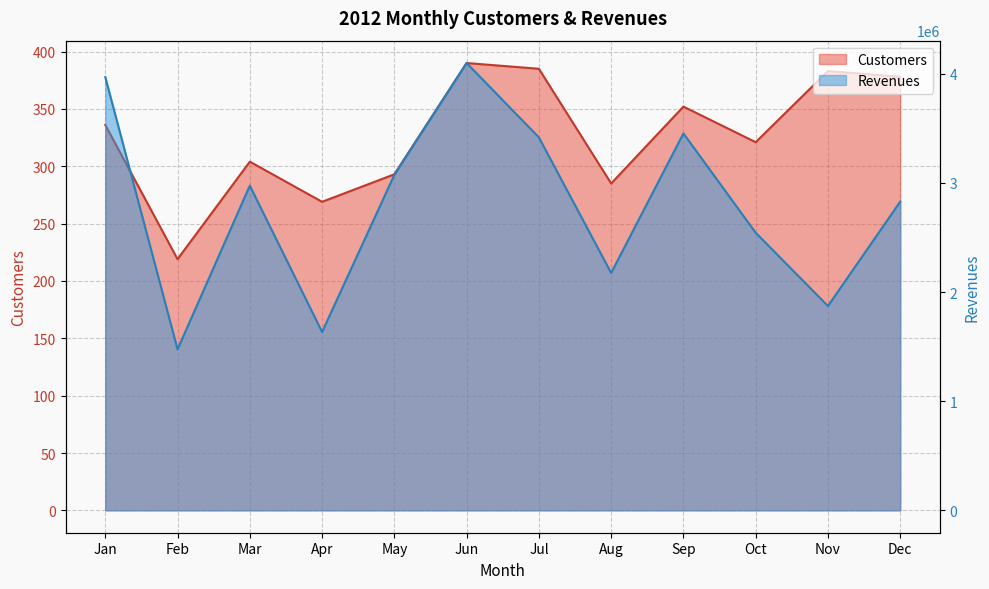

What is the total value across all series at Nov?

1873085